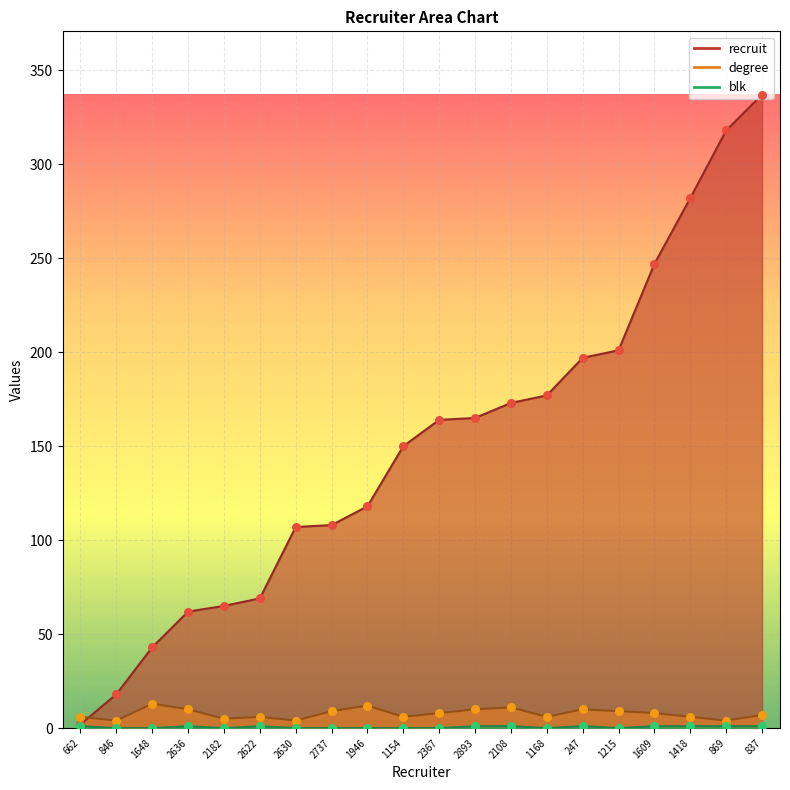

At how many categories does at least one series exceed 93?

14